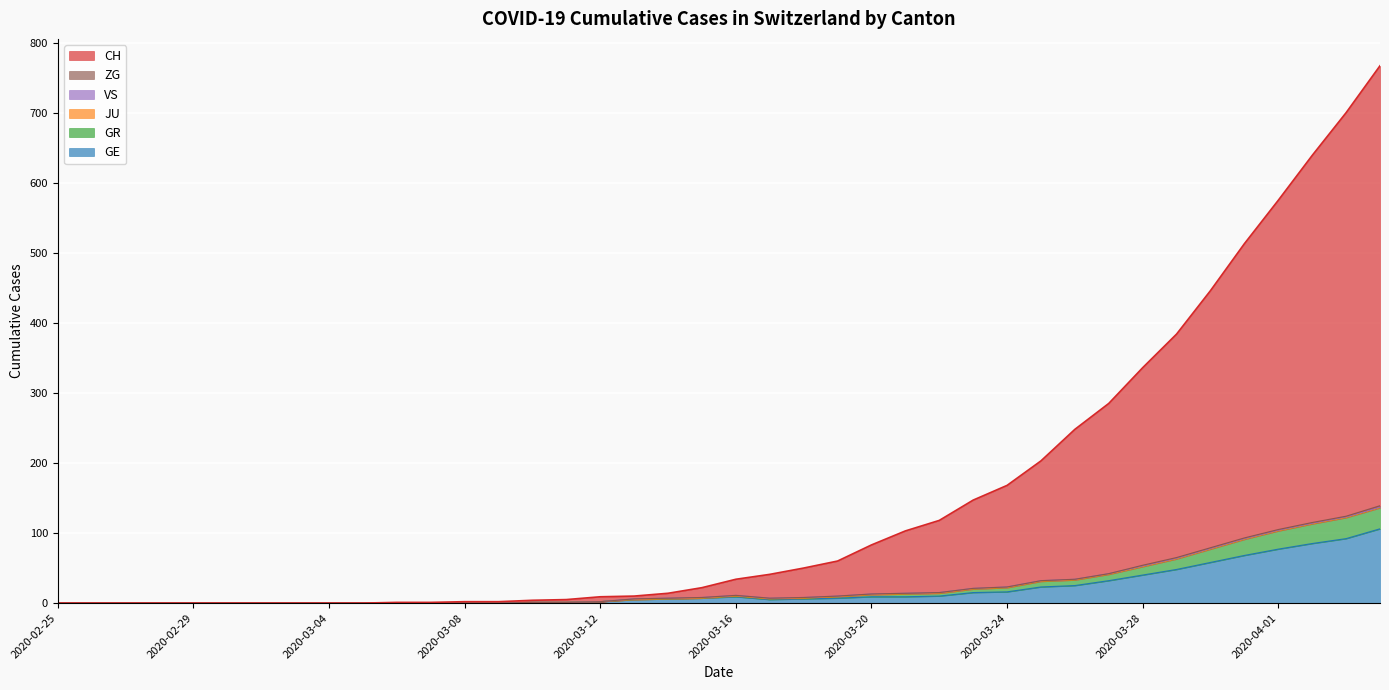

What is the maximum value for GE?

106